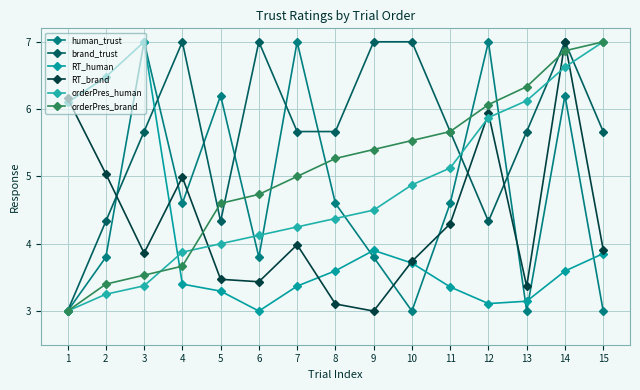

What is the difference between the RT_brand values at 12 and 13?

2.6